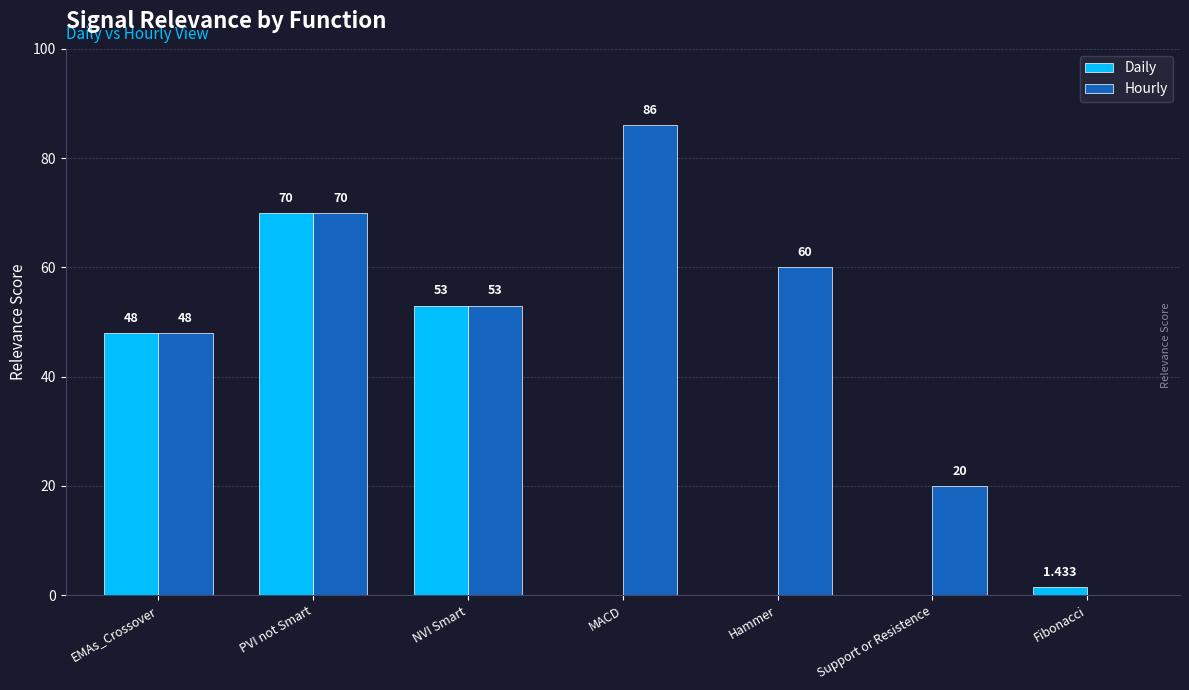

Are the bars horizontal?

No